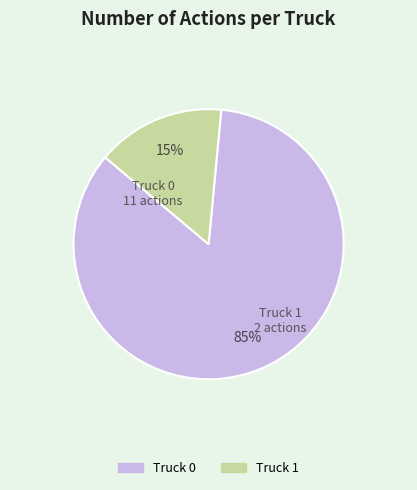

What is the smallest slice in the pie chart?

Truck 1